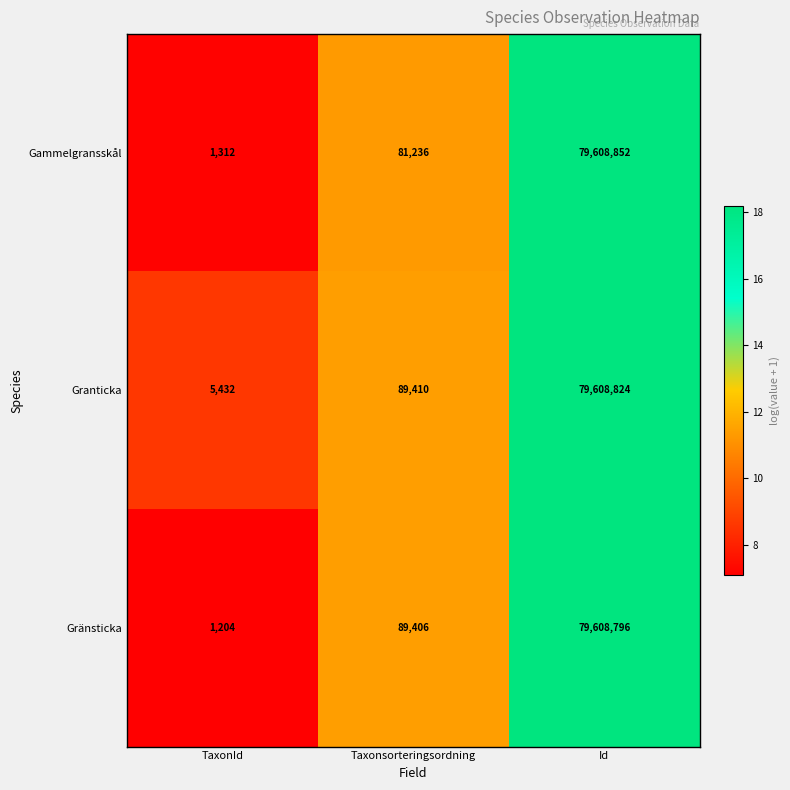

What is the difference between the maximum and minimum values in the Granticka series?

79603392